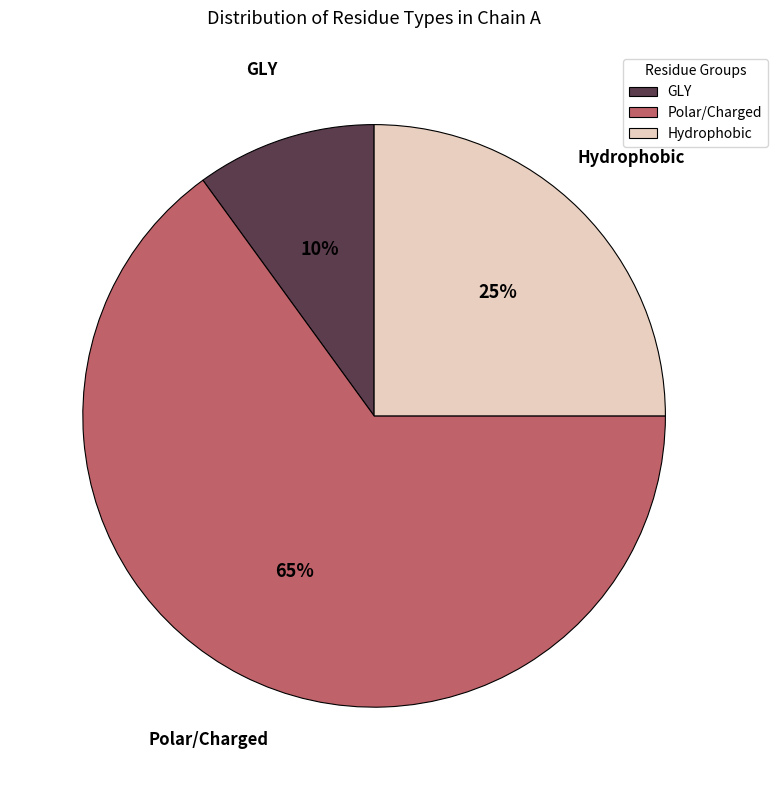

To the nearest percent, what percentage of the pie is Polar/Charged?

65%